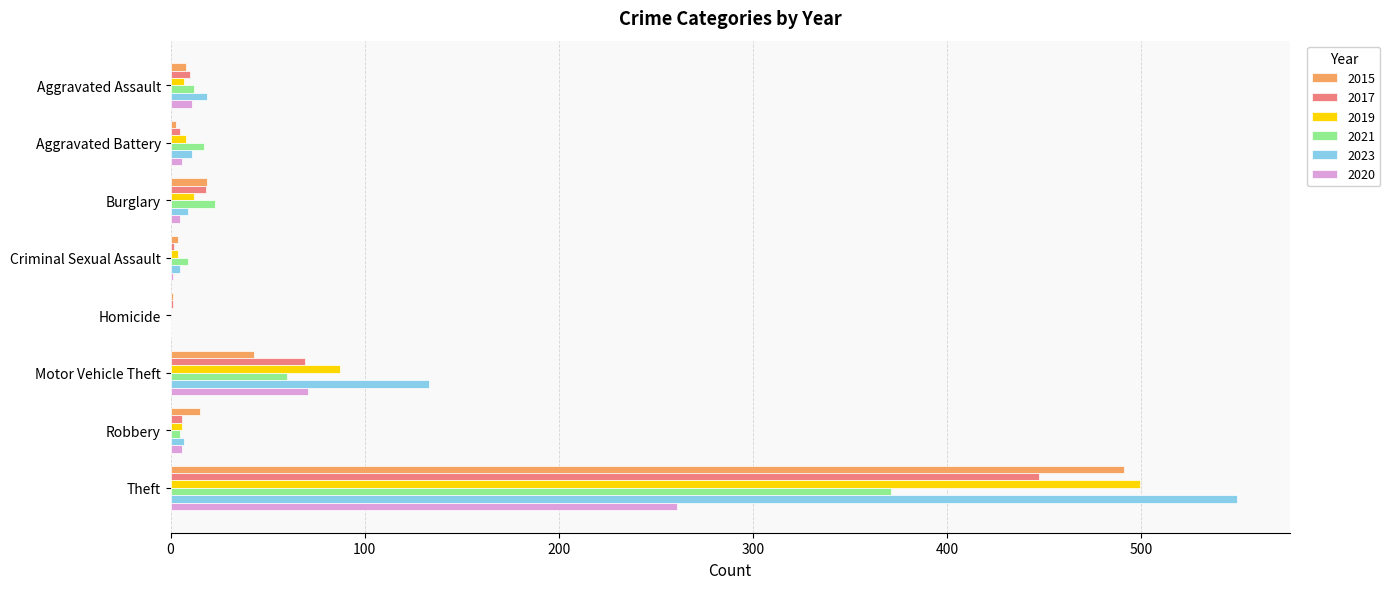

What is the total value across all series at Theft?

2618